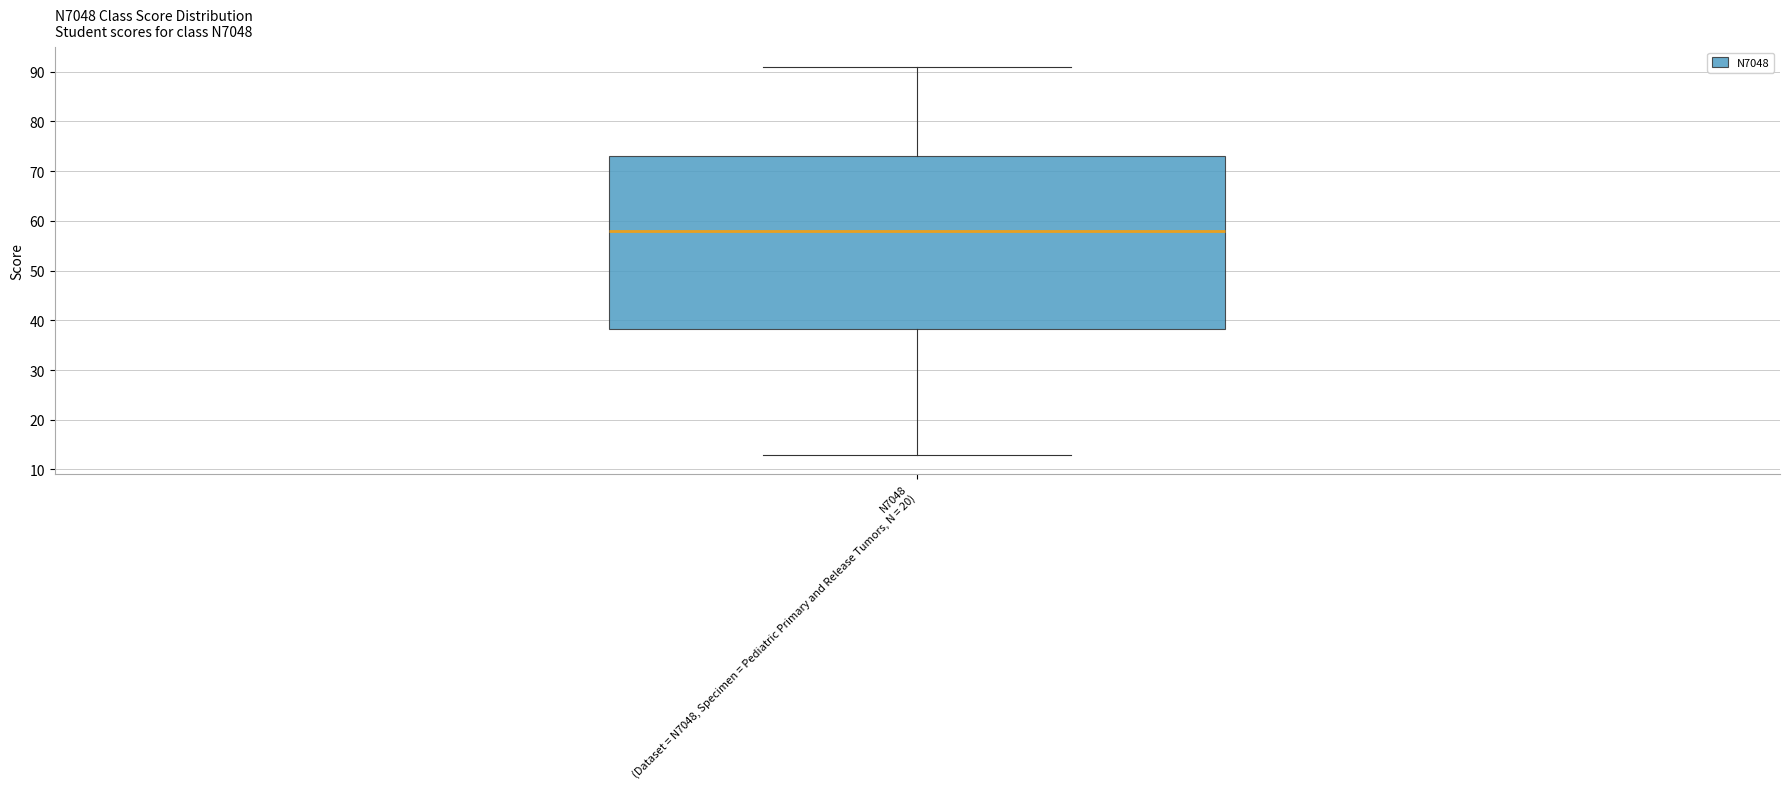

Where does the median line of the box for N7048 (Dataset = N7048, Specimen = Pediatric Primary and Release Tumors, N = 20) sit on the y-axis? The values are not printed on the chart, so give them approximately, as read against the axis.

58